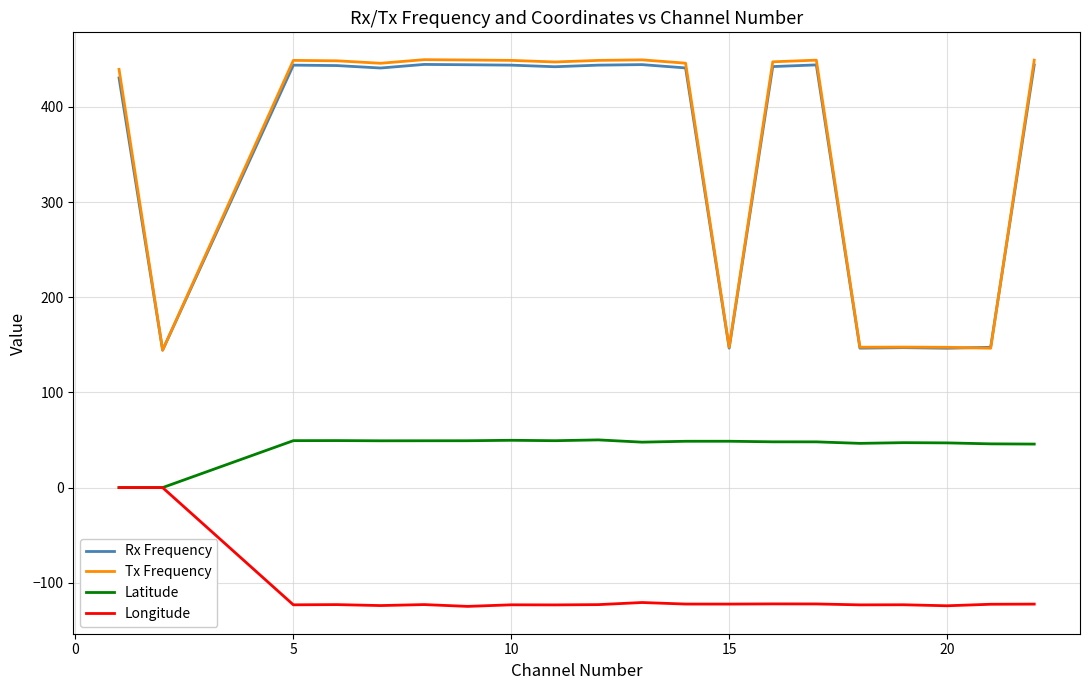

Which series has the largest range (max minus min)?

Tx Frequency